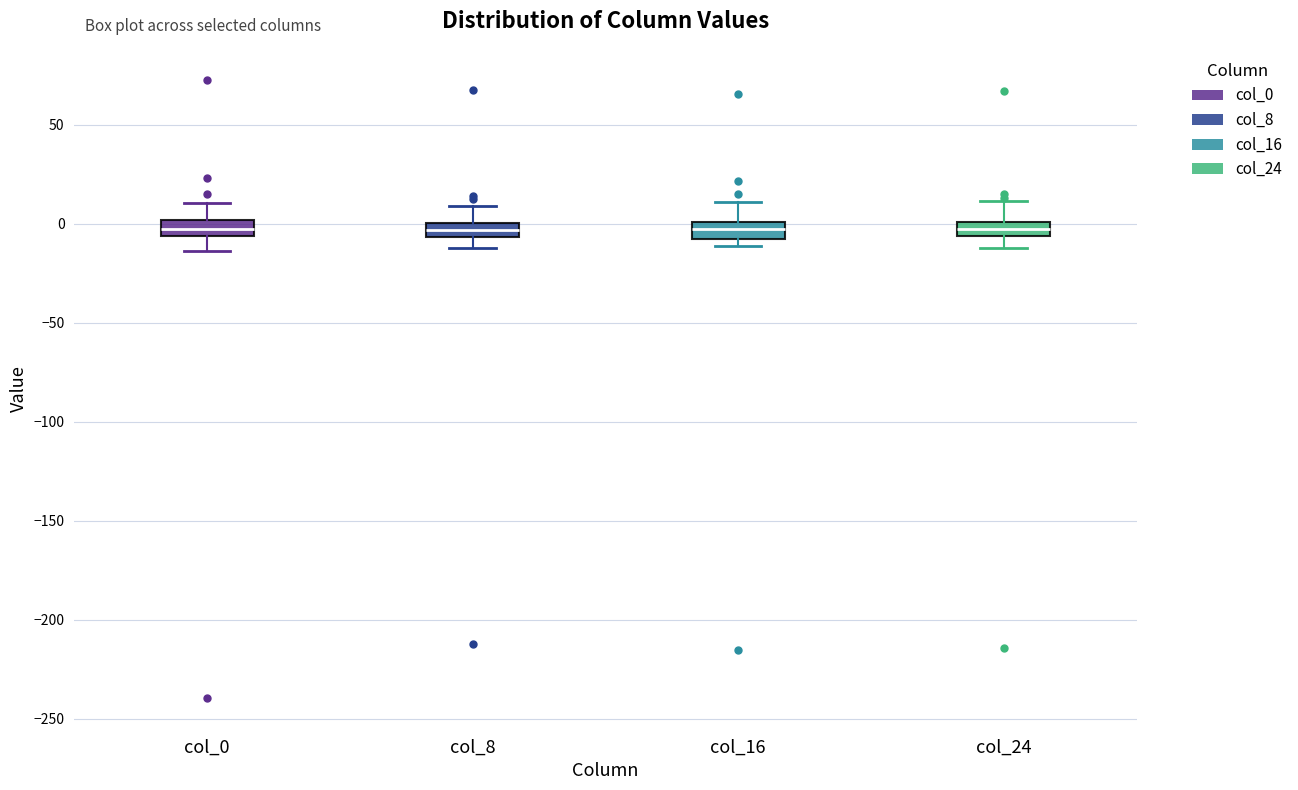

Where is the lower edge of the box for col_24 on the y-axis? The values are not printed on the chart, so give them approximately, as read against the axis.

-5